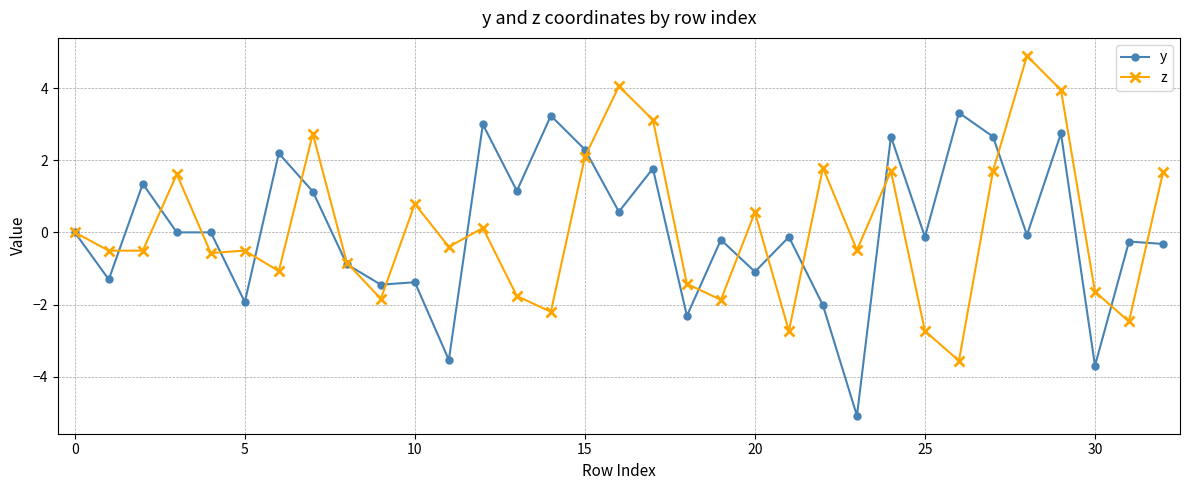

Rank the series by their maximum value, from lowest to highest.

y, z